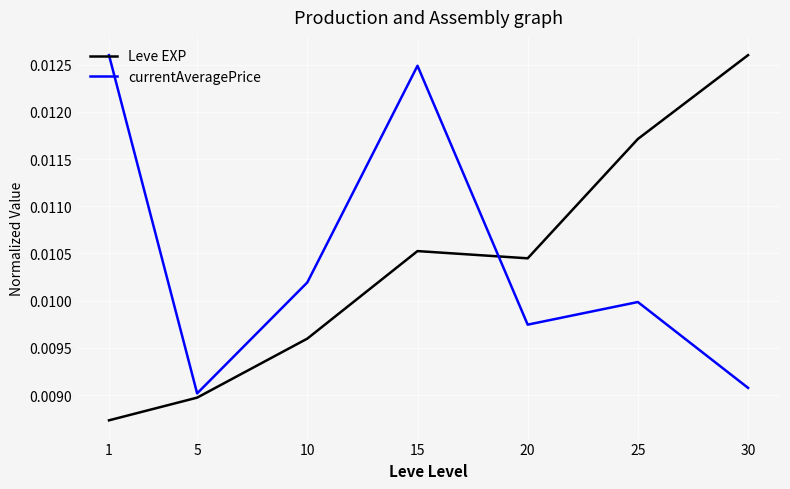

Which series has the widest spread of values?

Leve EXP